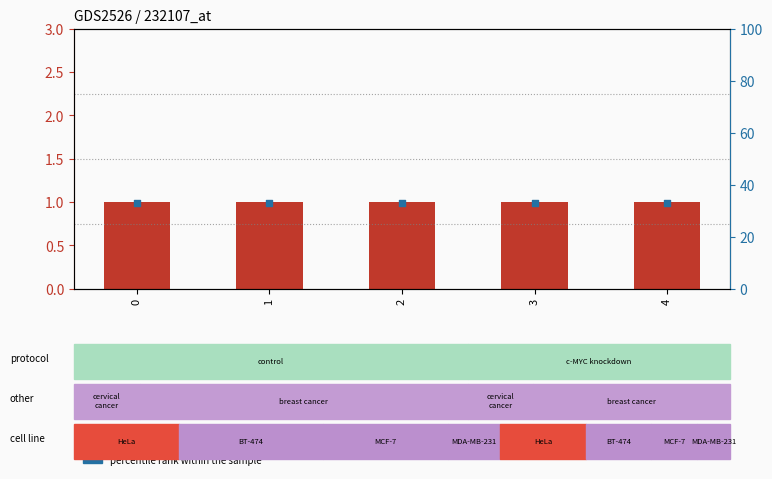

Which series has the widest spread of Y values?

count